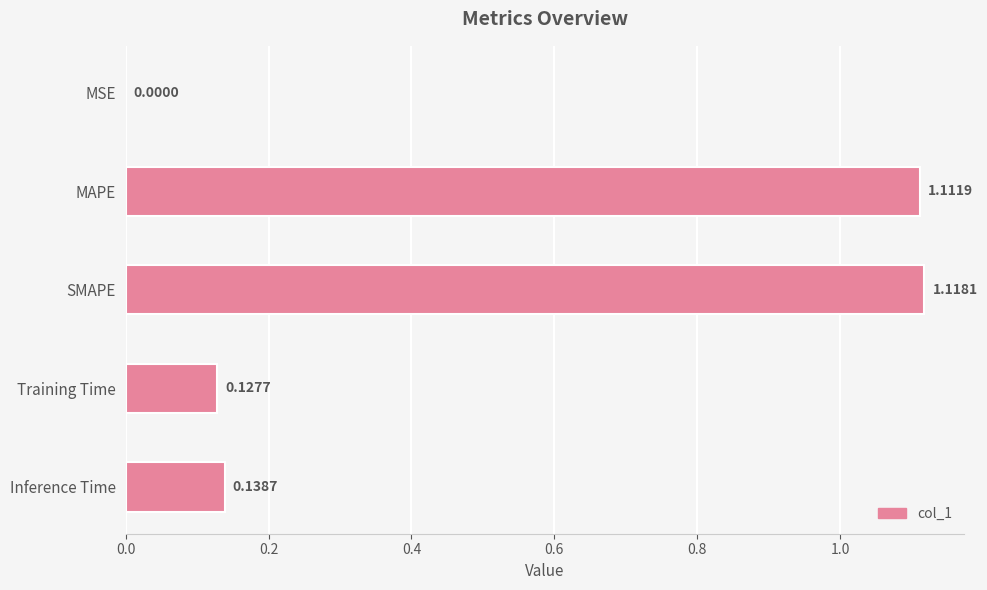

Which category has the highest value across all series?

SMAPE